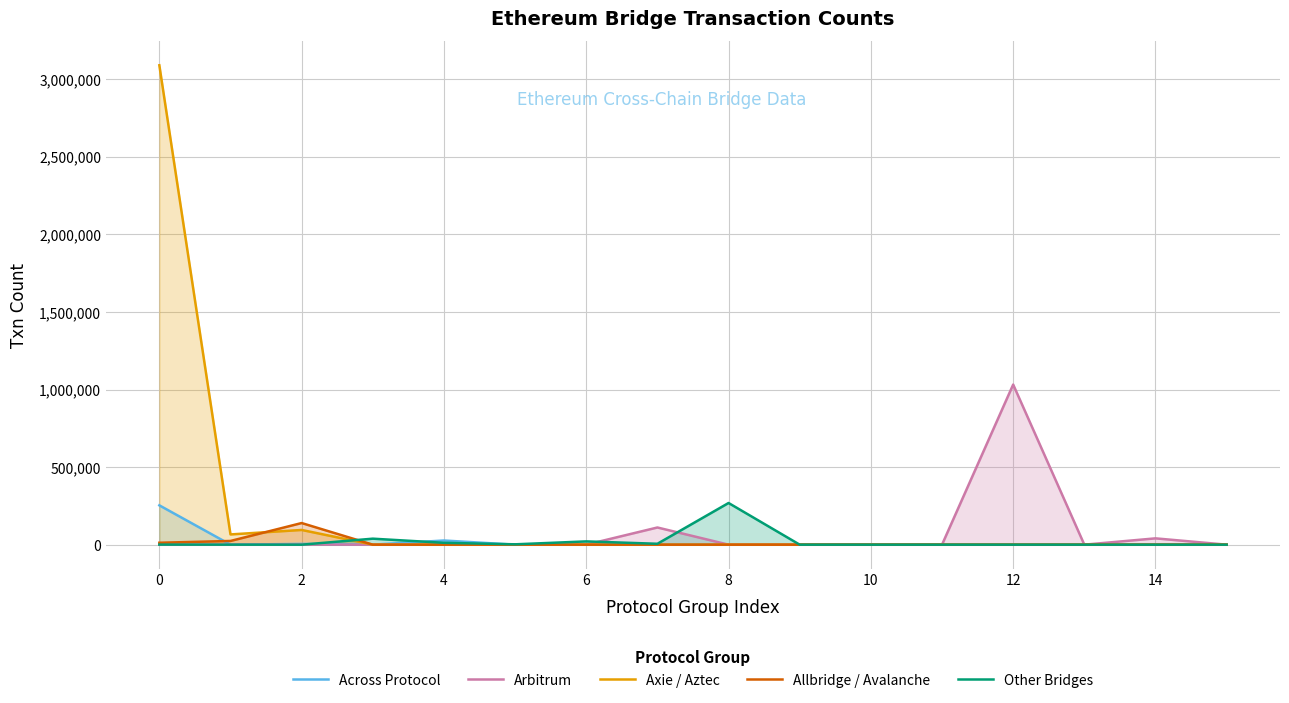

True or false: Arbitrum and Across Protocol intersect in this chart.

True